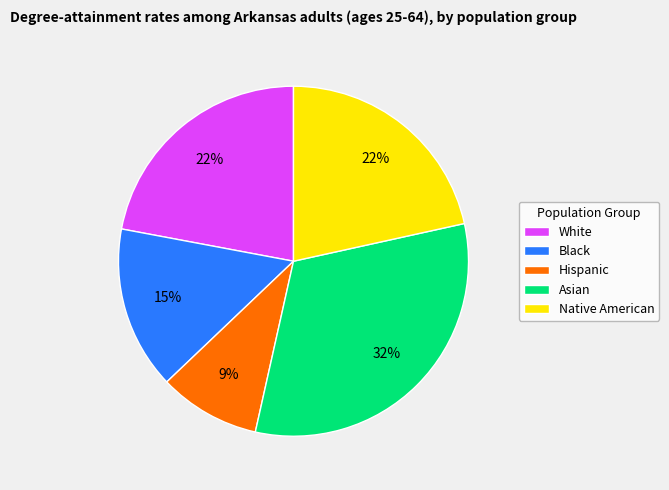

To the nearest percent, what is the combined percentage of Hispanic and White?

31%